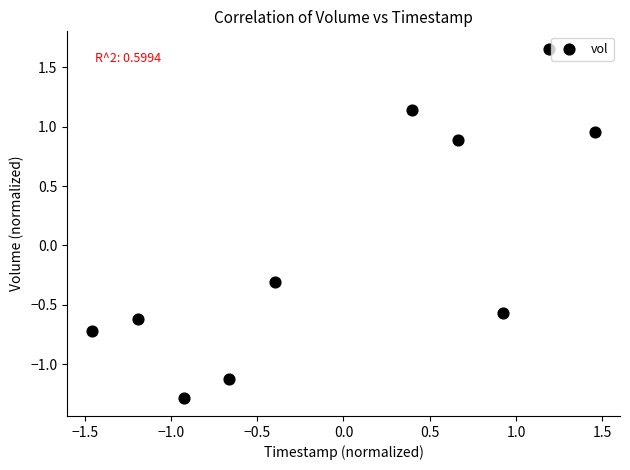

What is the range of X values (max minus min)?

2.9